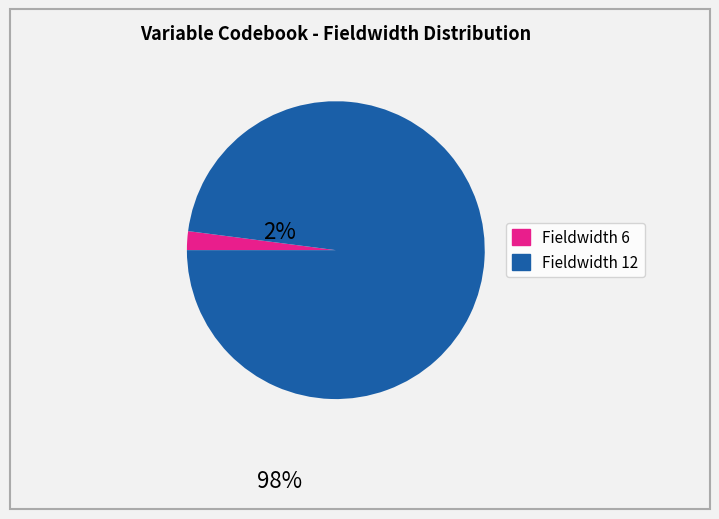

Is there a majority slice in this chart?

Yes